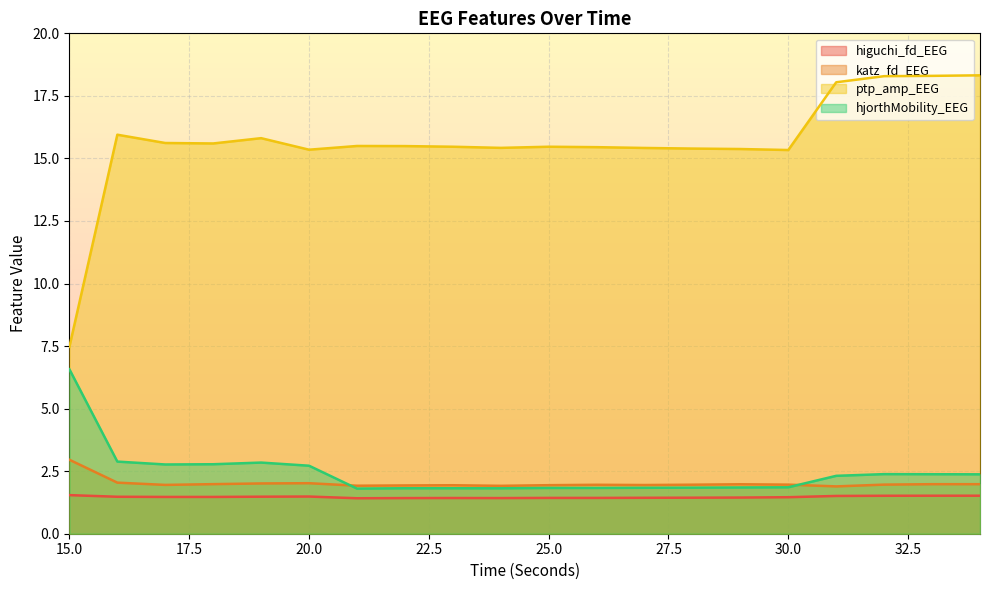

How many lines are shown in the chart?

4